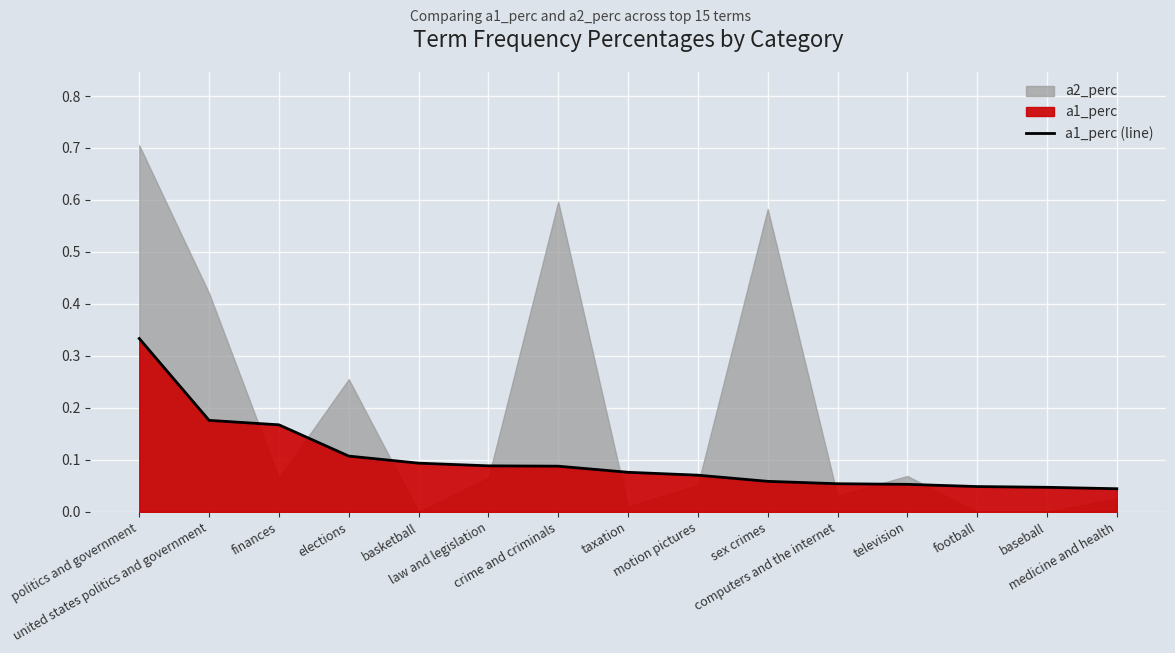

Rank the categories by value from lowest to highest.

medicine and health, baseball, football, television, computers and the internet, sex crimes, motion pictures, taxation, crime and criminals, law and legislation, basketball, elections, finances, united states politics and government, politics and government